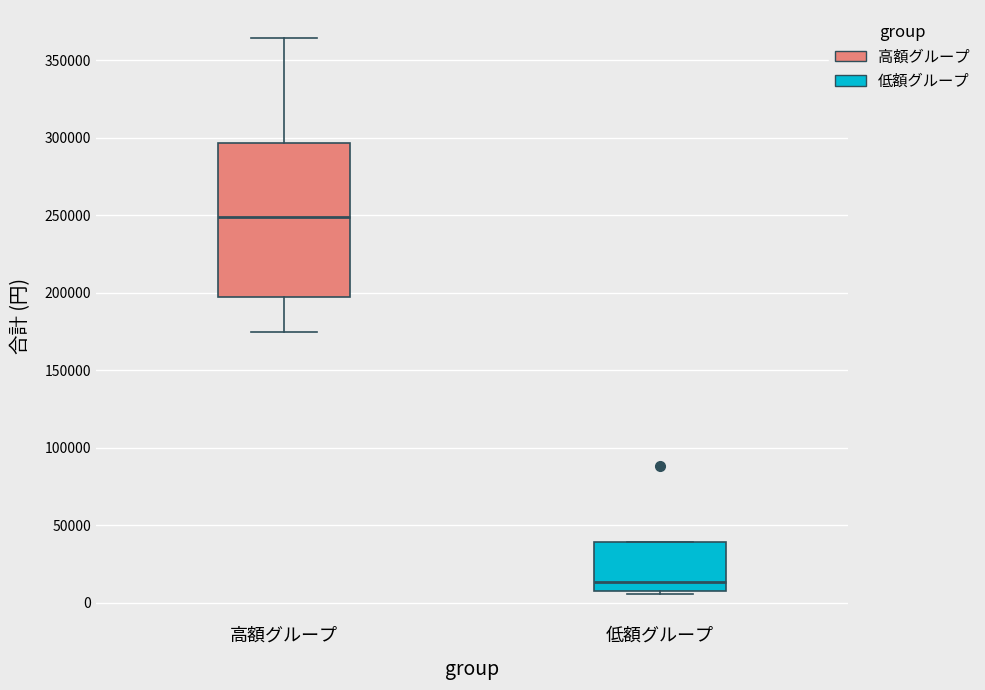

Comparing the boxes themselves (not the whiskers), which one is the tallest?

高額グループ